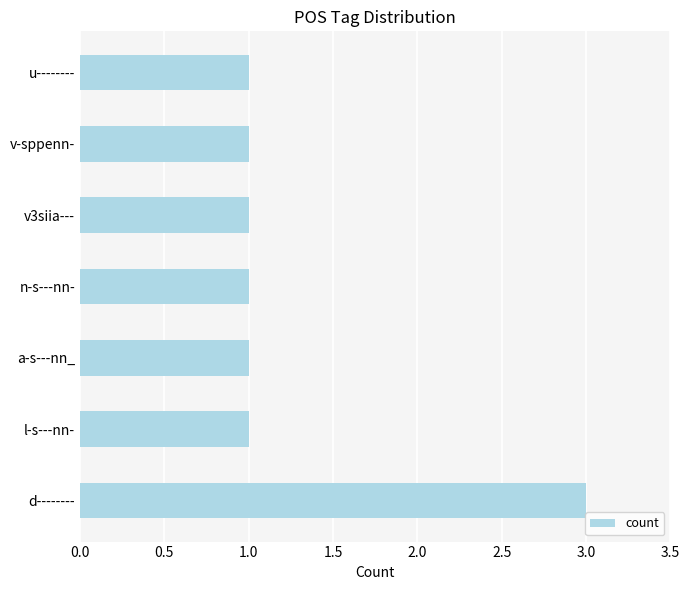

What is the approximate value at d--------?

3